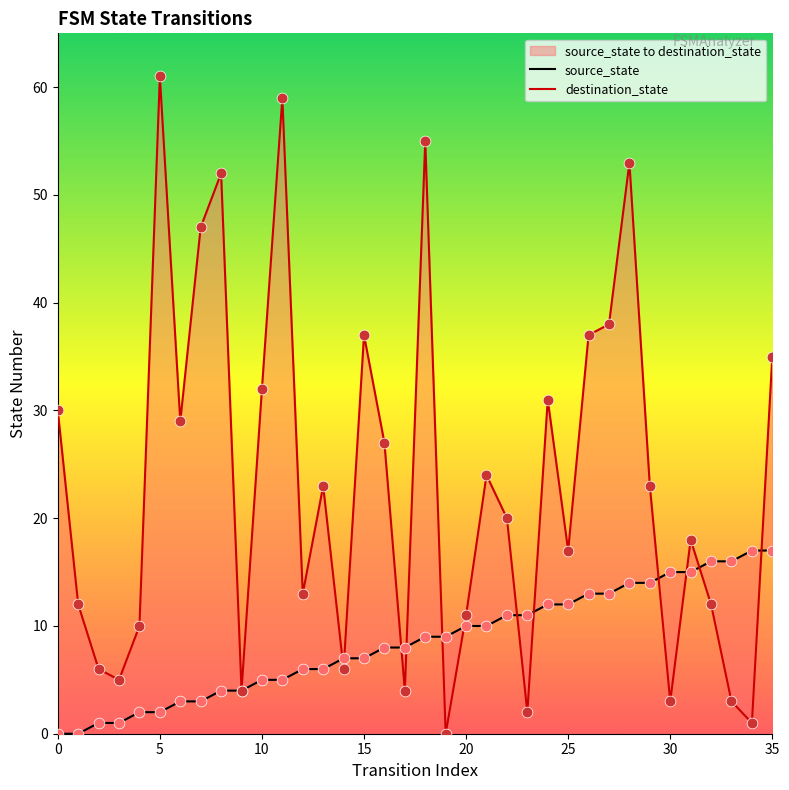

Which series contains the highest Y value?

destination_state